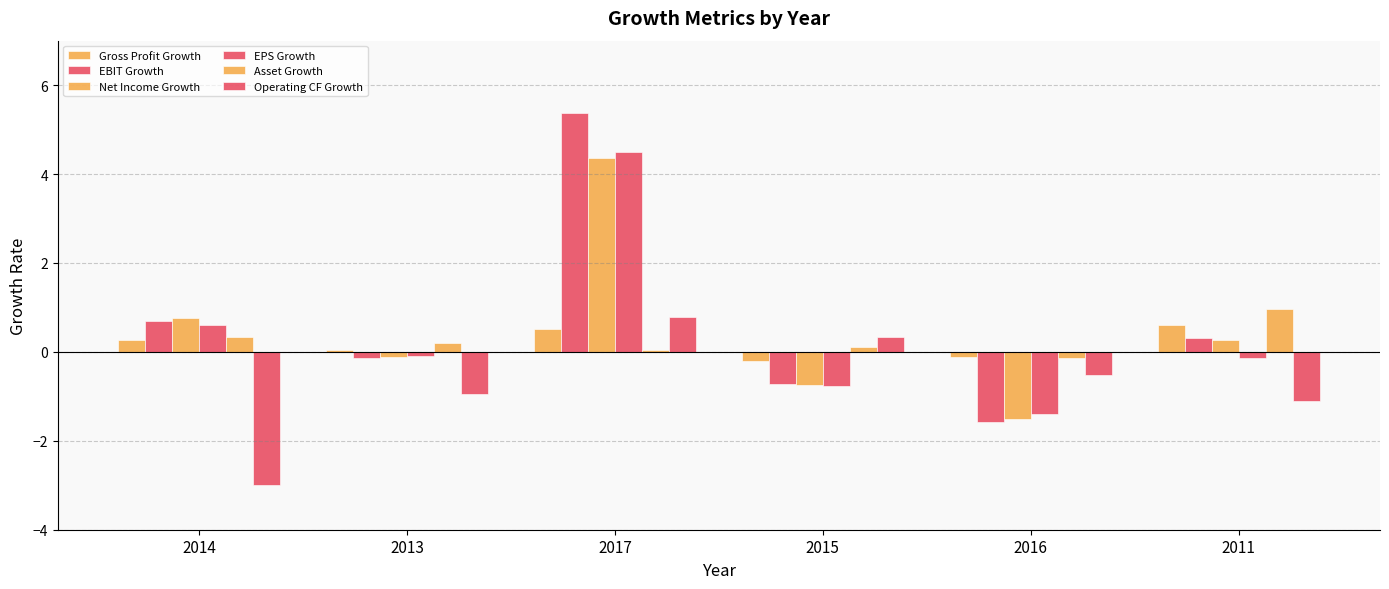

Count the number of data series in this chart.

6